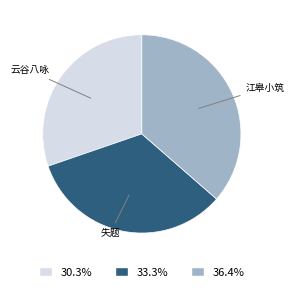

Does any single category account for the majority?

No